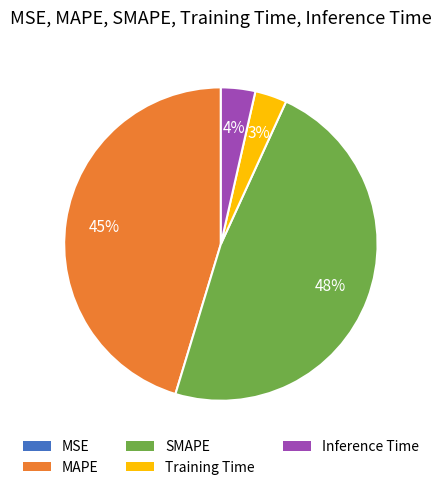

Which slice is the largest?

SMAPE